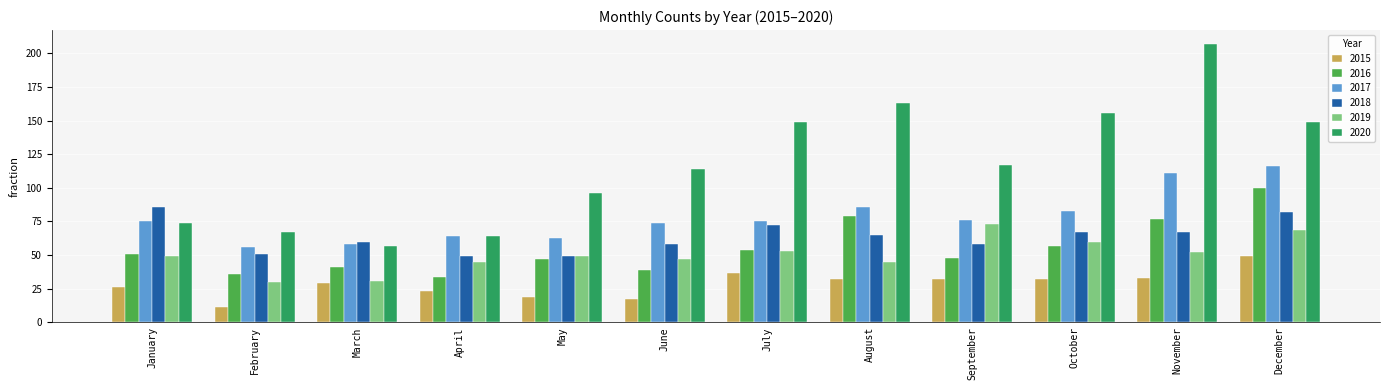

Reading left to right, extract all data points from this chart.

2015: January=26	February=11	March=29	April=23	May=19	June=17	July=37	August=32	September=32	October=32	November=33	December=49
2016: January=51	February=36	March=41	April=34	May=47	June=39	July=54	August=79	September=48	October=57	November=77	December=100
2017: January=75	February=56	March=58	April=64	May=63	June=74	July=75	August=86	September=76	October=83	November=111	December=116
2018: January=86	February=51	March=60	April=49	May=49	June=58	July=72	August=65	September=58	October=67	November=67	December=82
2019: January=49	February=30	March=31	April=45	May=49	June=47	July=53	August=45	September=73	October=60	November=52	December=69
2020: January=74	February=67	March=57	April=64	May=96	June=114	July=149	August=163	September=117	October=156	November=207	December=149